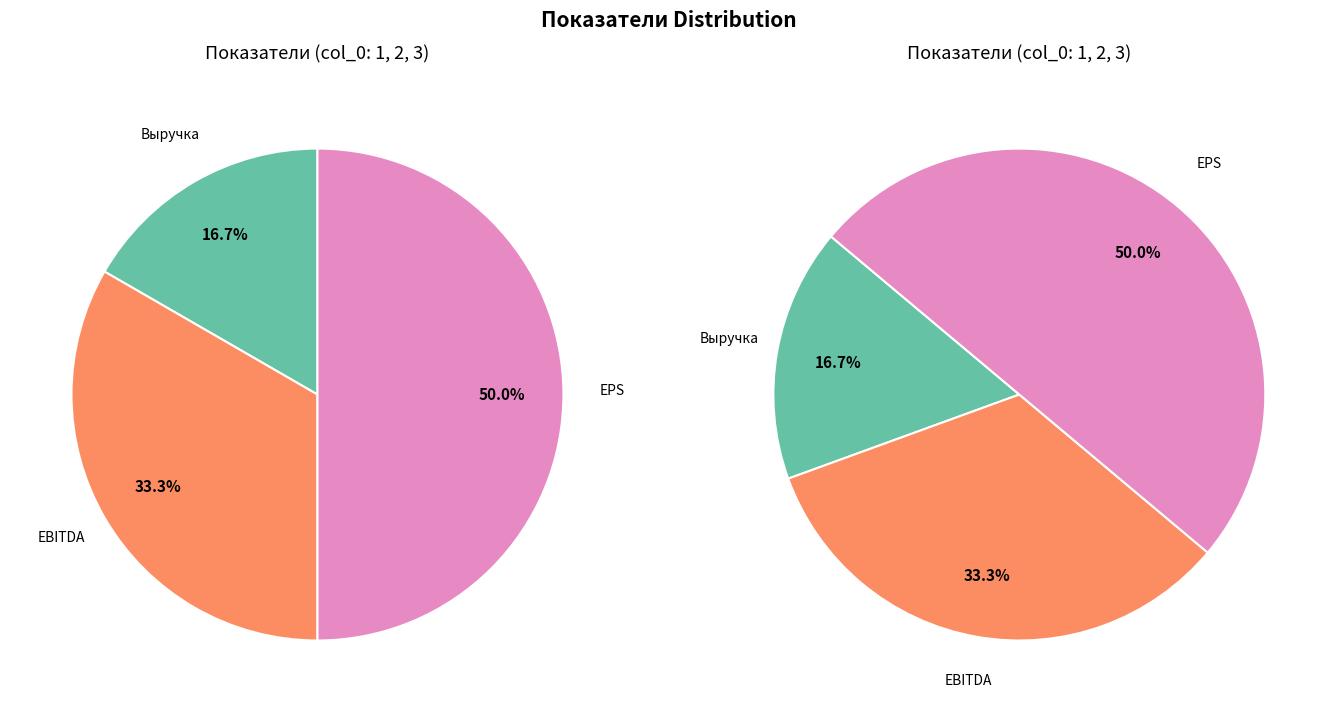

To the nearest percent, what percentage of the pie is Выручка?

17%